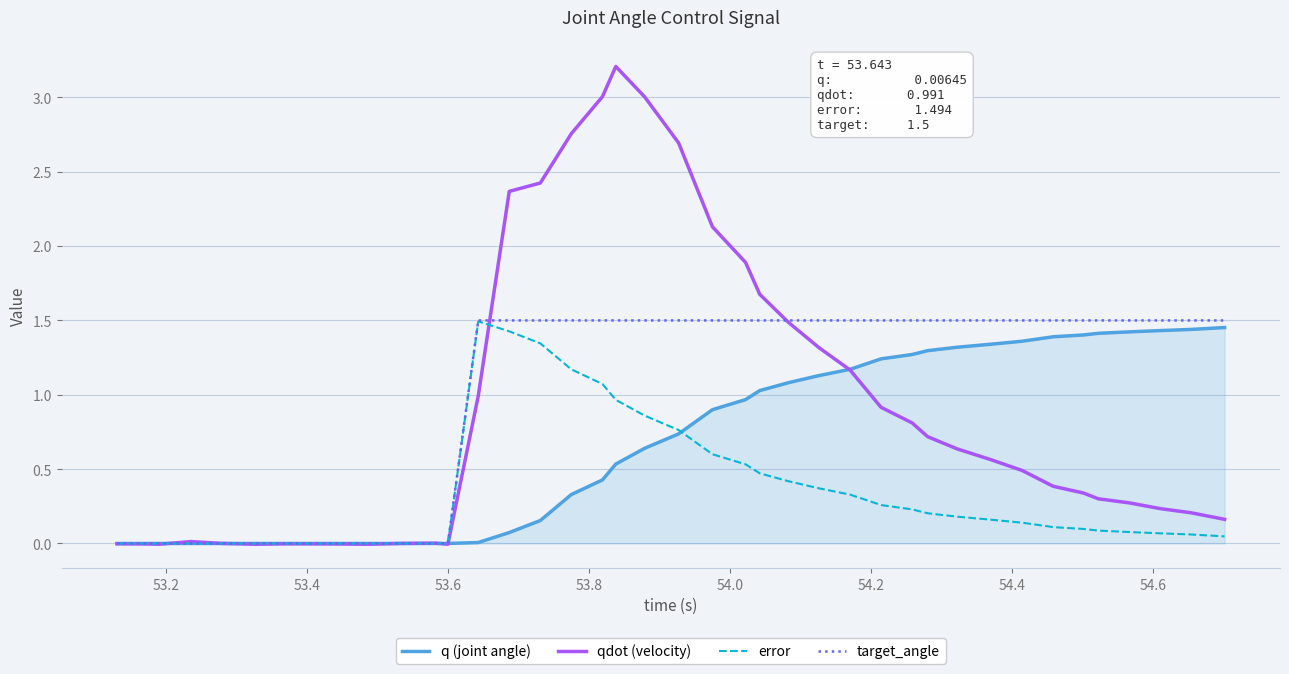

Rank the series by their average value, from highest to lowest.

target_angle, qdot (velocity), q (joint angle), error